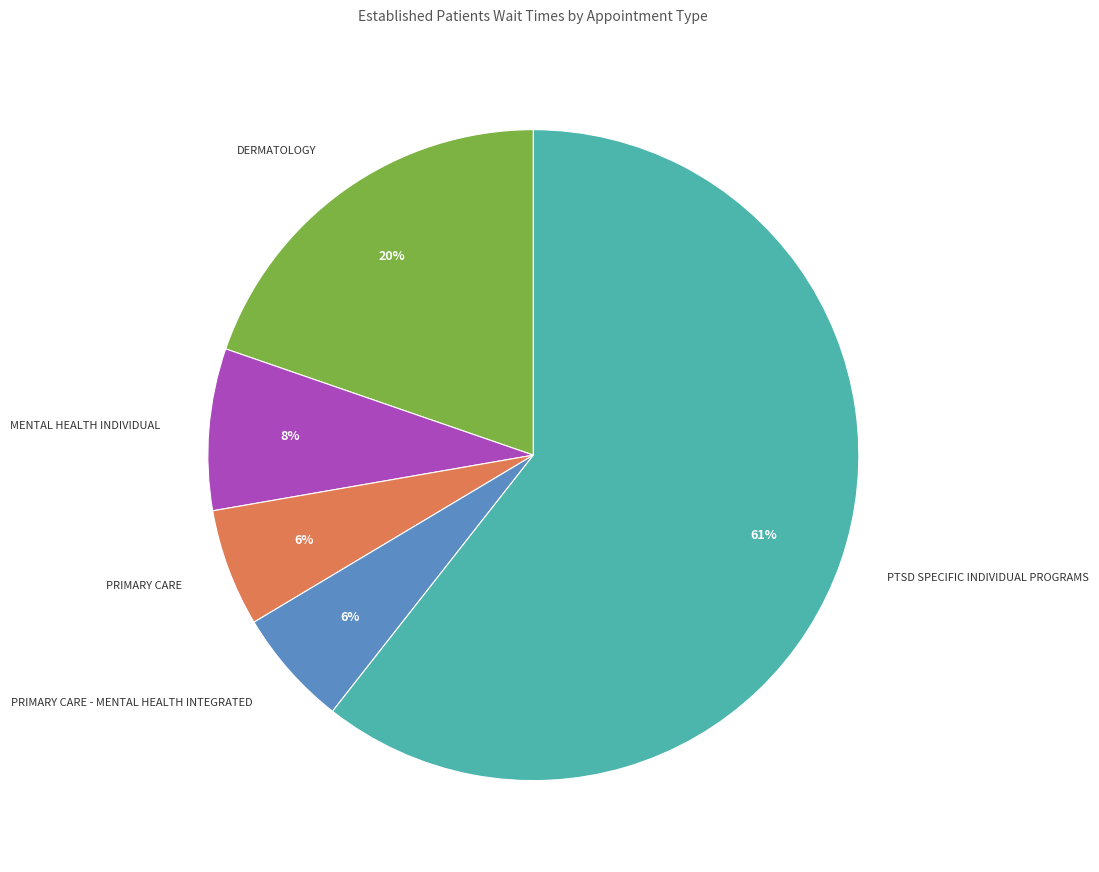

To the nearest percent, what is the difference between the DERMATOLOGY and PTSD SPECIFIC INDIVIDUAL PROGRAMS slice percentages?

41%